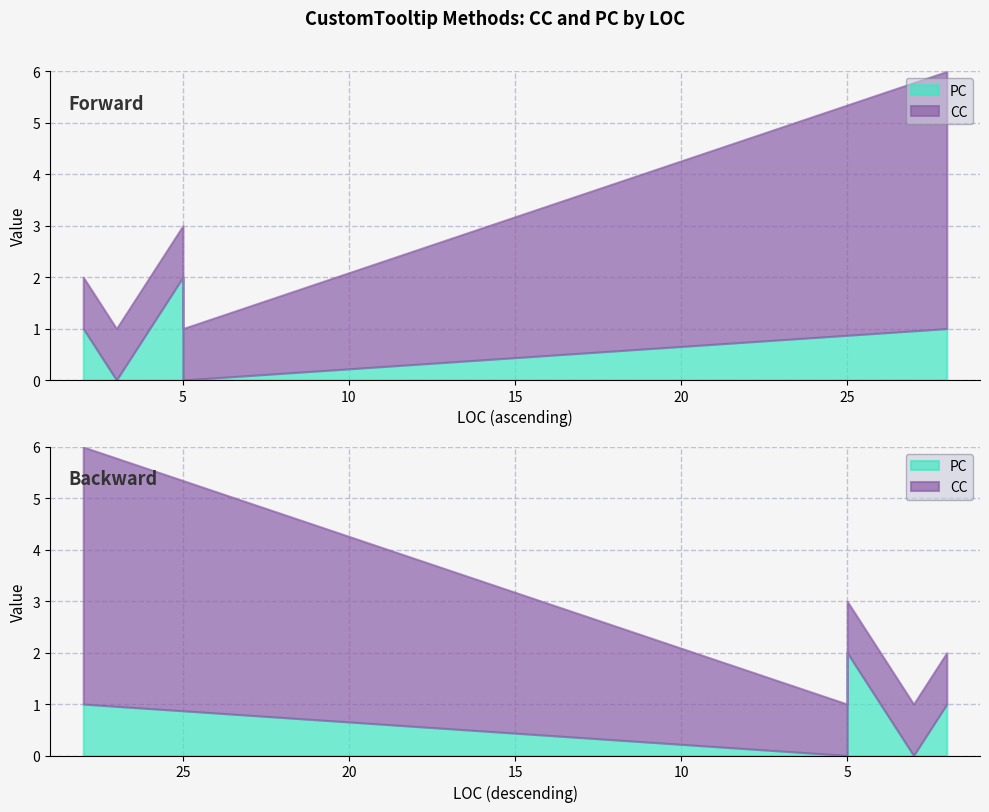

Which series has the largest total across all categories?

CC